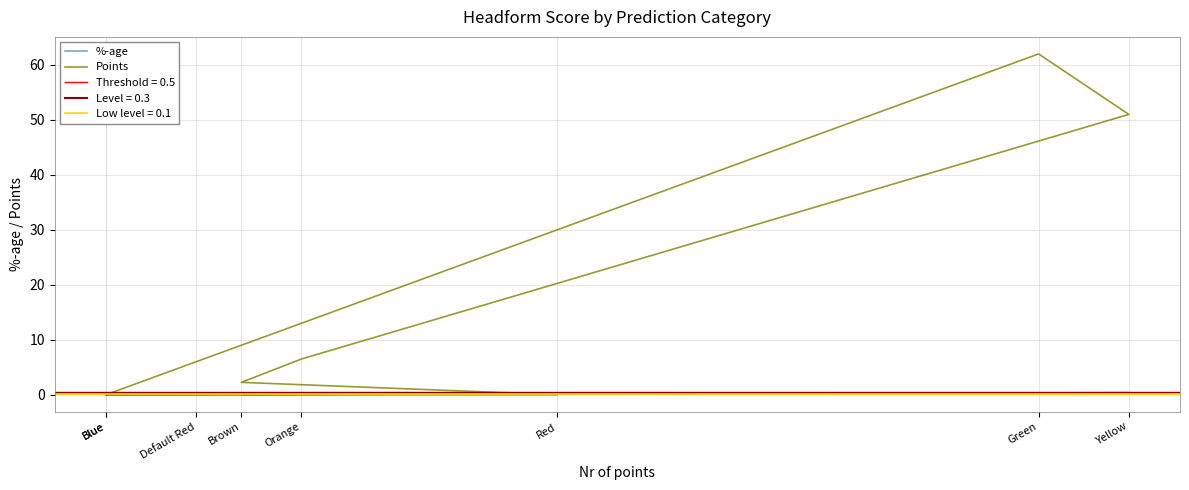

Rank the series at Default Red from lowest to highest value.

Points, %-age